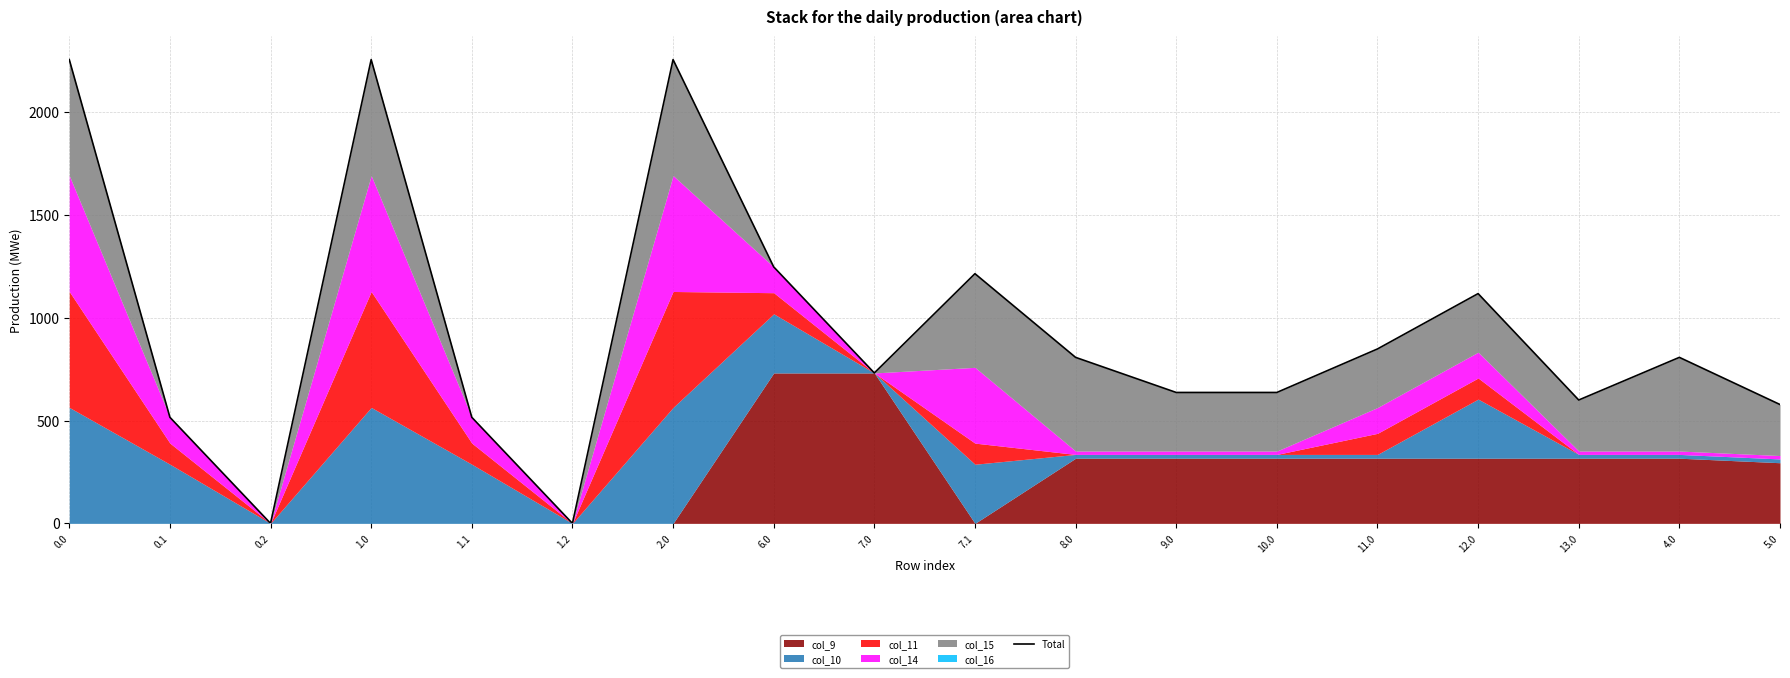

How many values exceed 807?

9